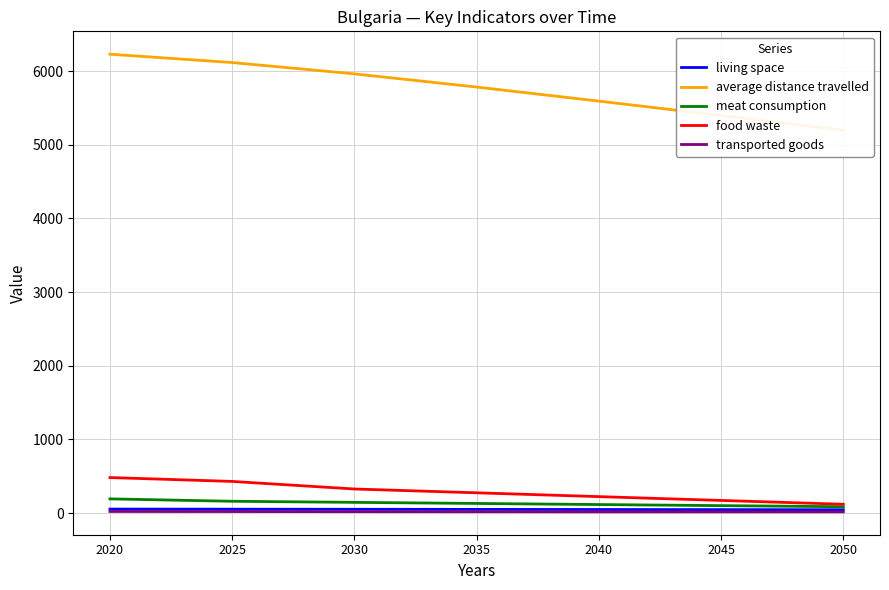

What is the total value across all series at 2035?

6260.4